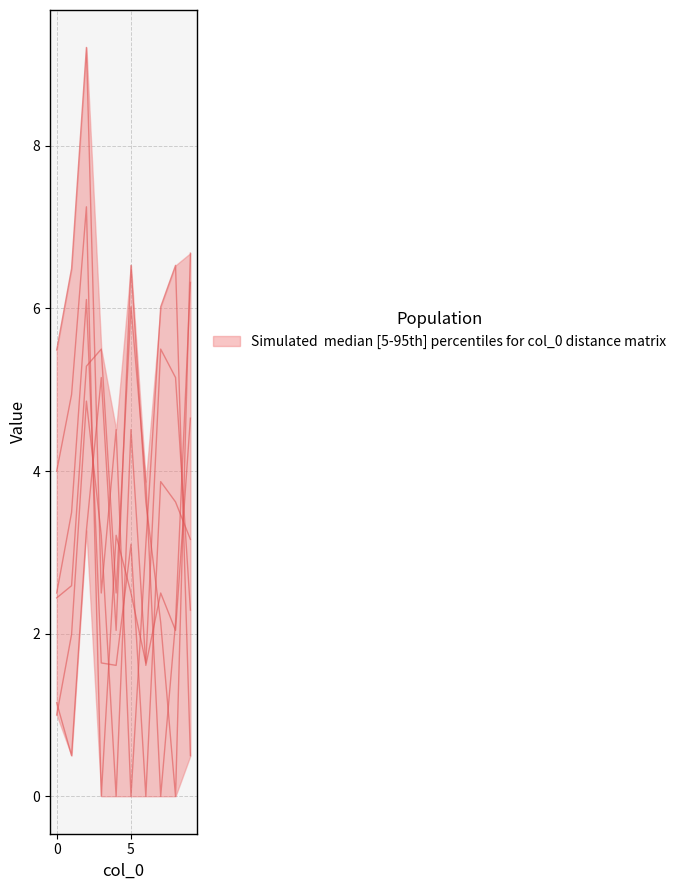

What is the label of the 5th point from the left?

4